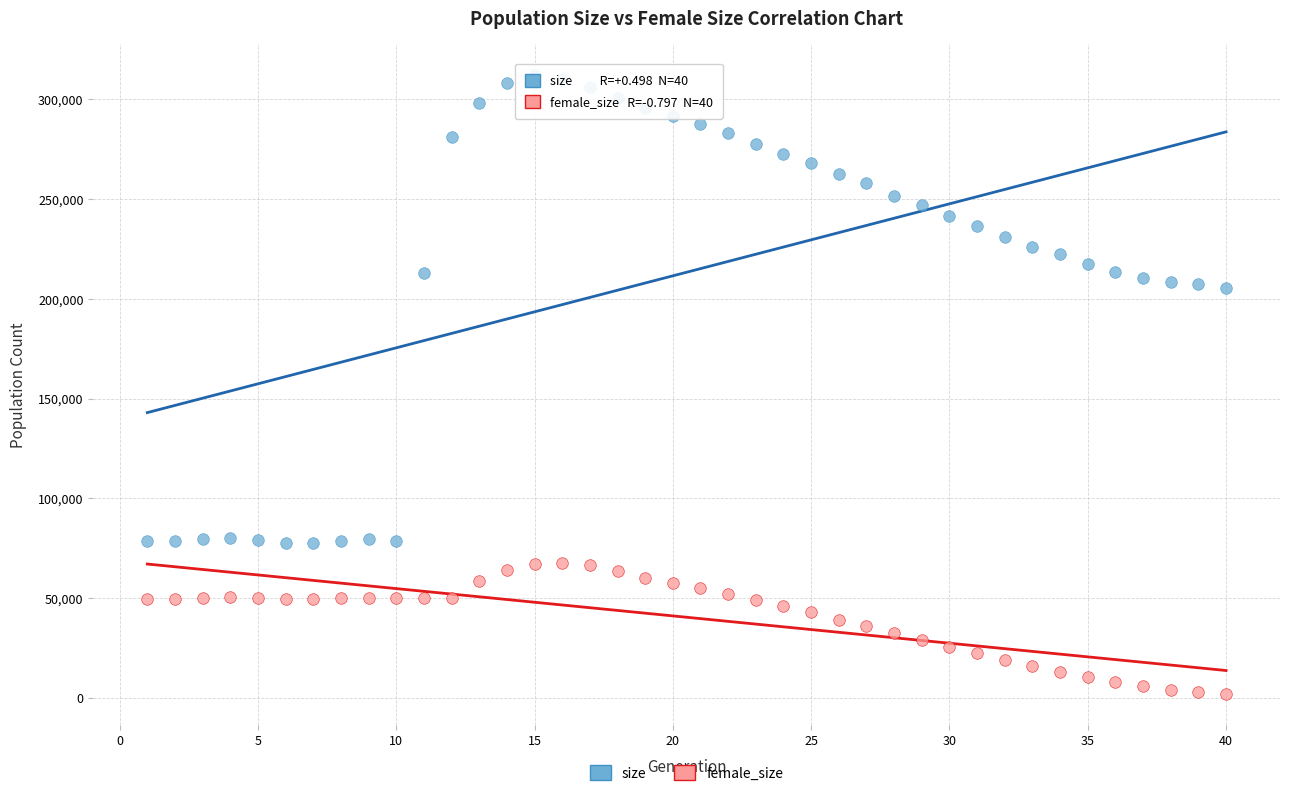

Which series has the largest Y range (max minus min)?

size